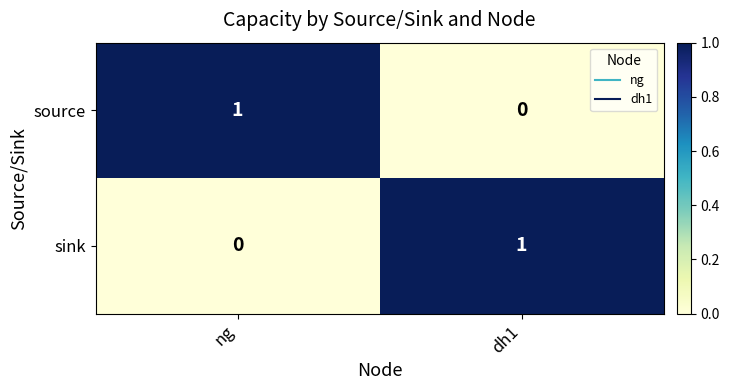

What is the spread (max minus min) of values at ng?

1